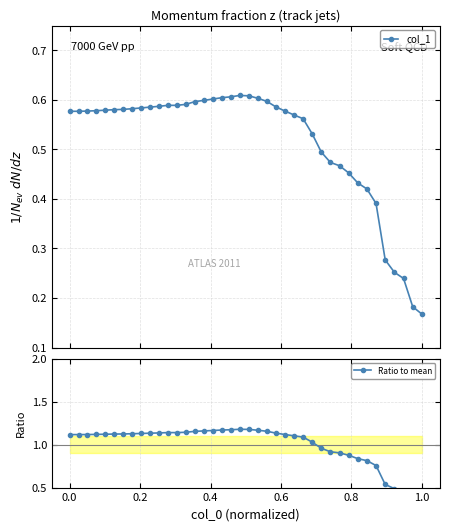

True or false: Ratio to mean and col_1 cross at least once.

False